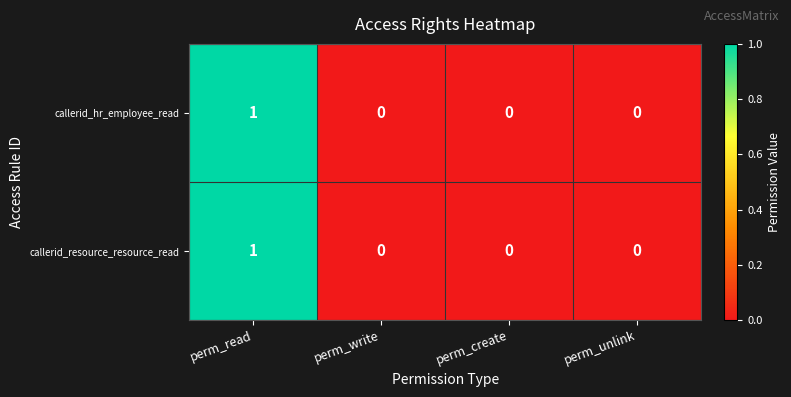

At which category is the sum across all series the highest?

perm_read